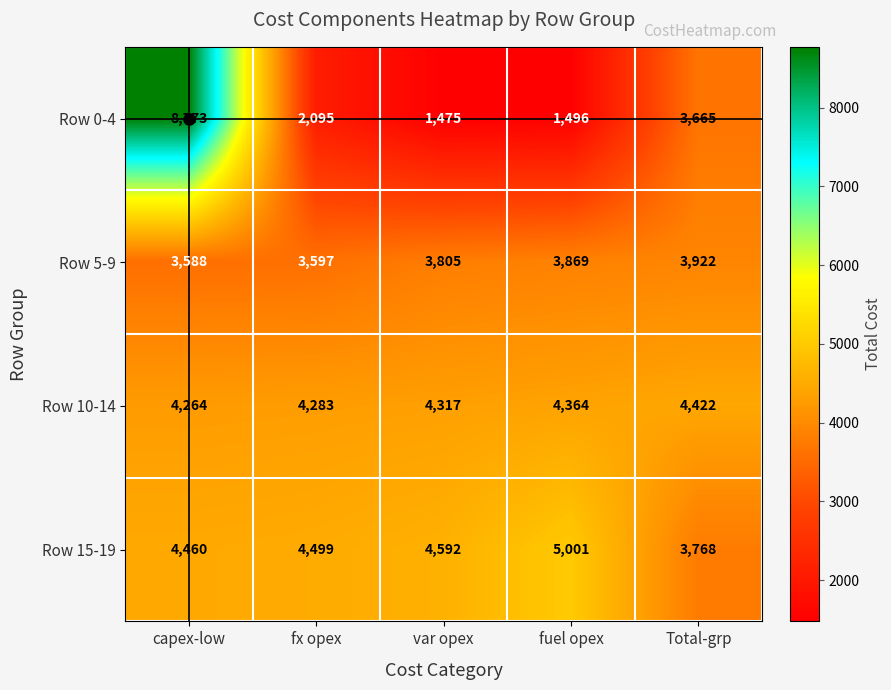

What is the greatest value displayed?

8773